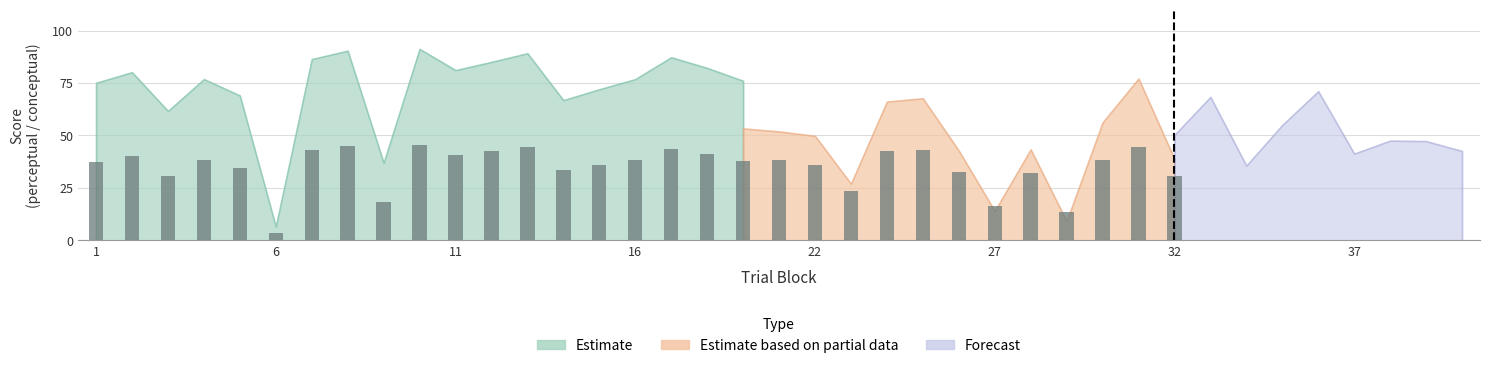

What are all the series names shown in the legend?

Estimate, Estimate based on partial data, Forecast